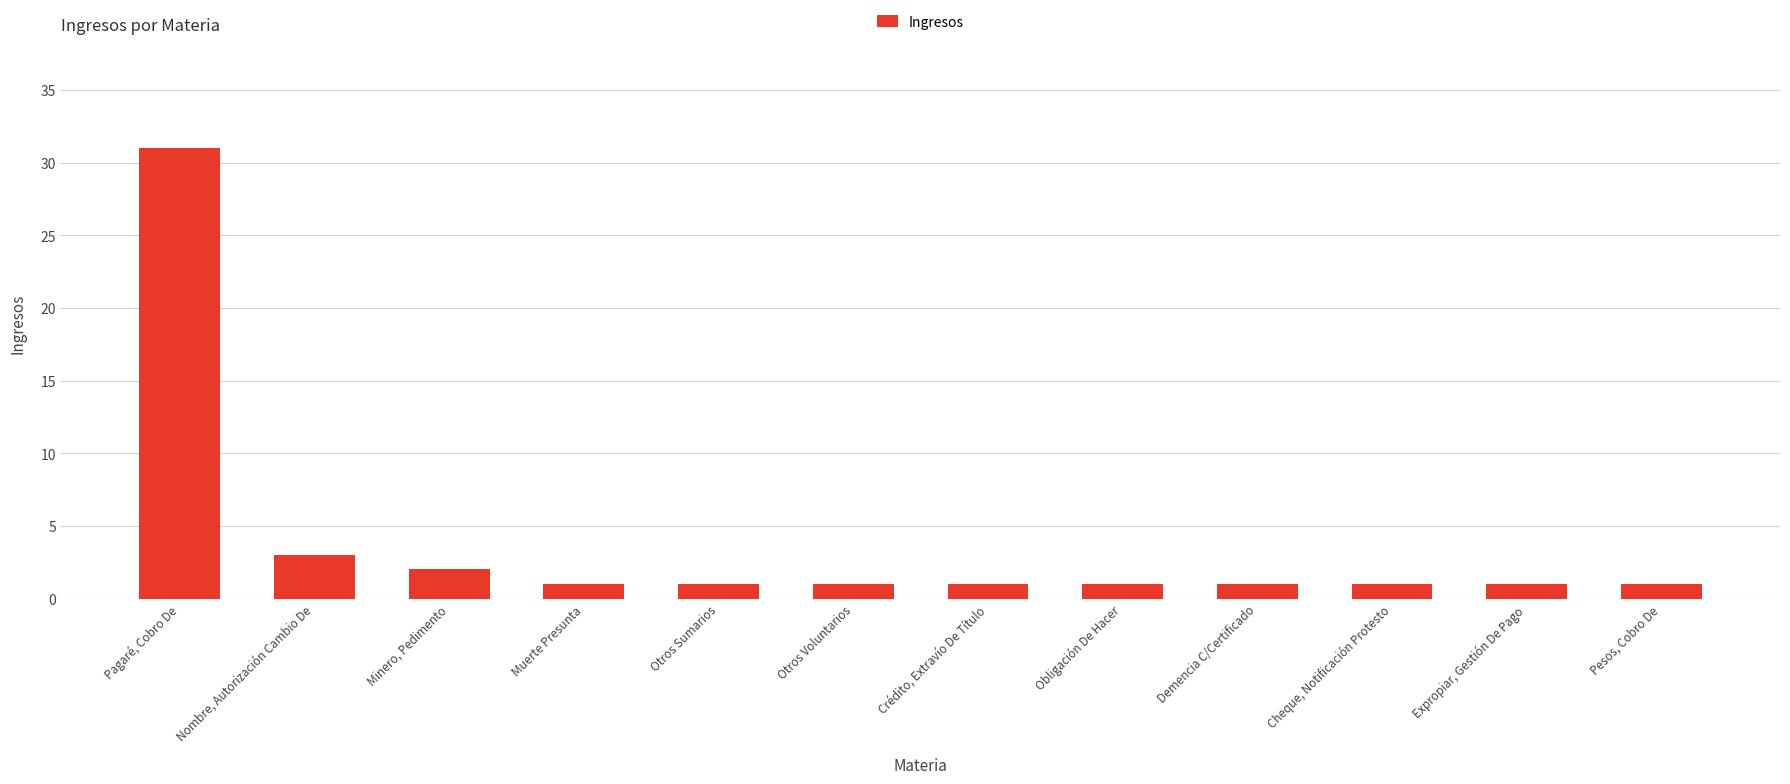

Which label corresponds to the largest value in the chart?

Pagaré, Cobro De